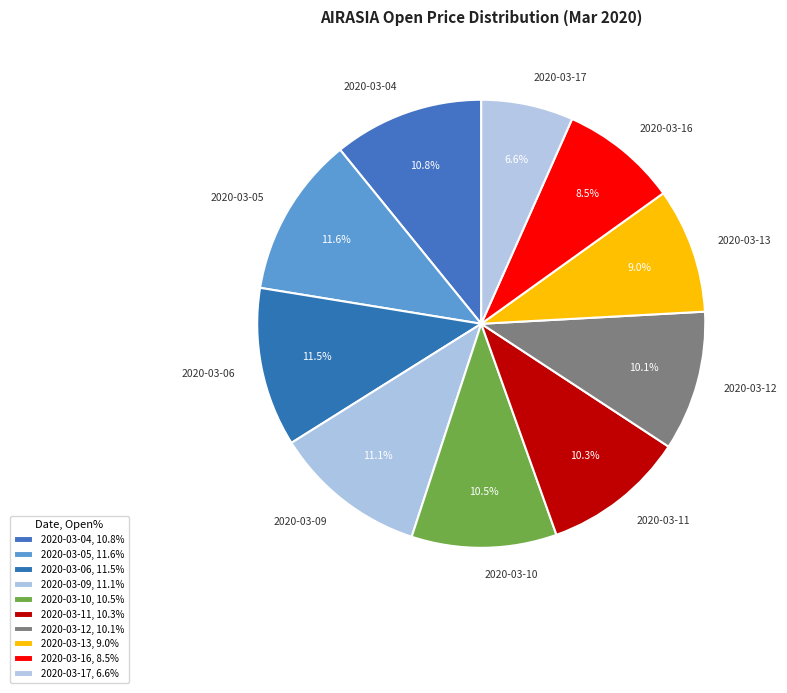

To the nearest percent, what is the difference between the largest and smallest slice percentages?

5%